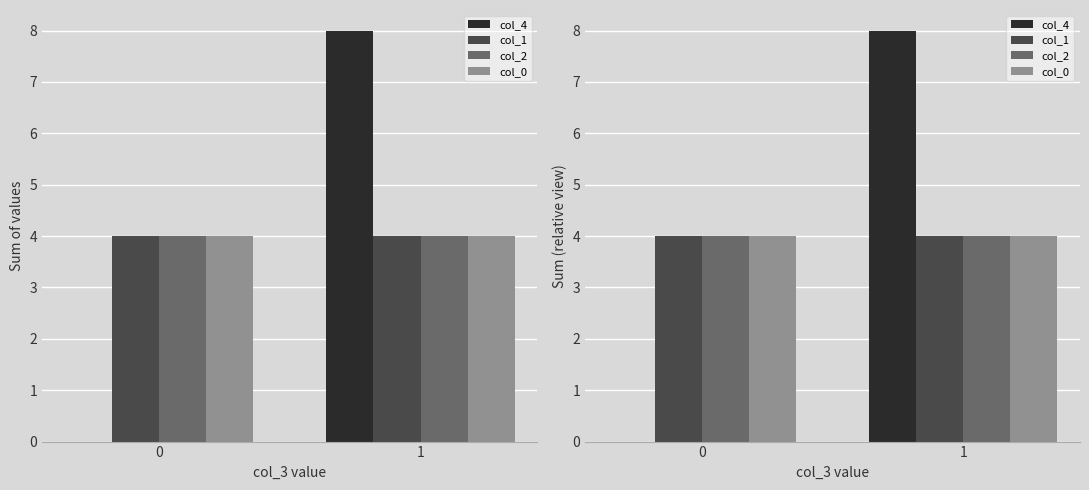

Which series has the widest spread of values?

col_4